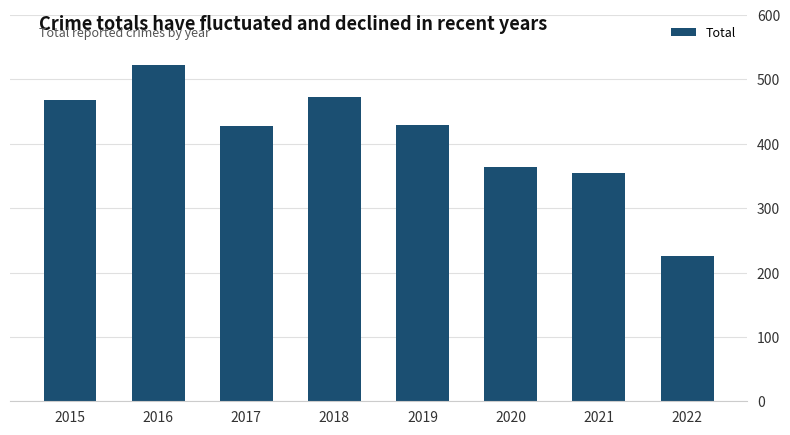

What is the value of the 1st bar from the left?

468